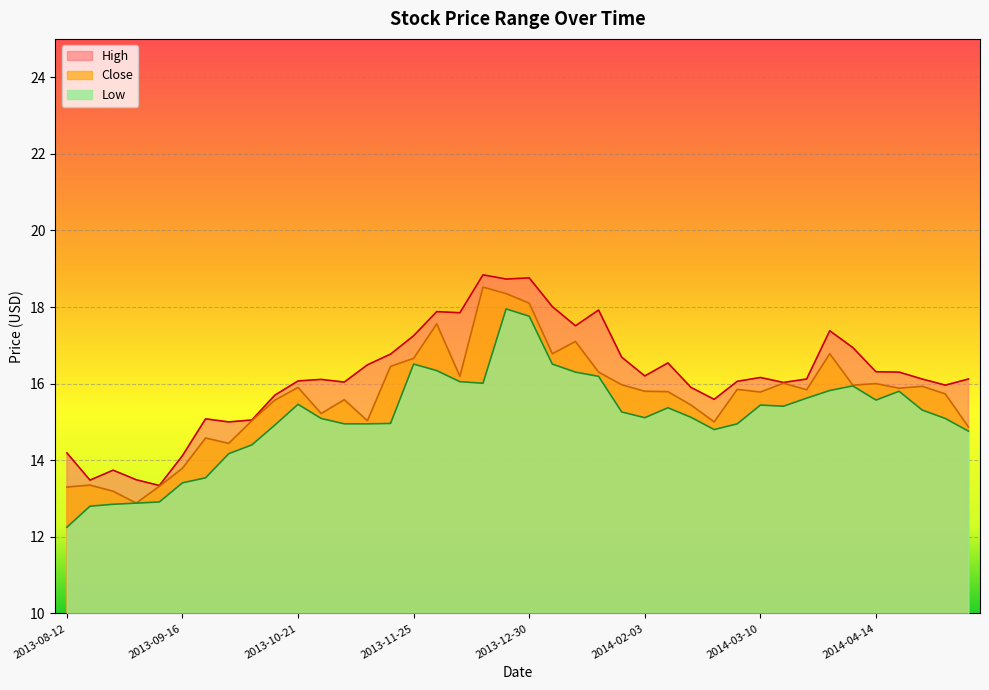

In Close, how many points are lower than both neighbors (excluding endpoints)?

11